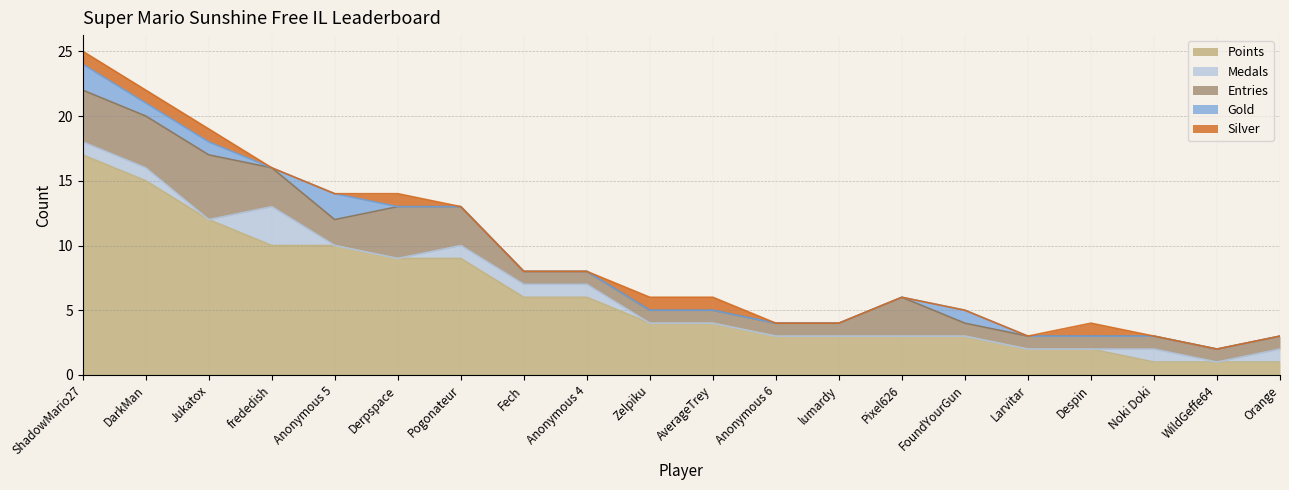

At how many categories does at least one series exceed 5?

9